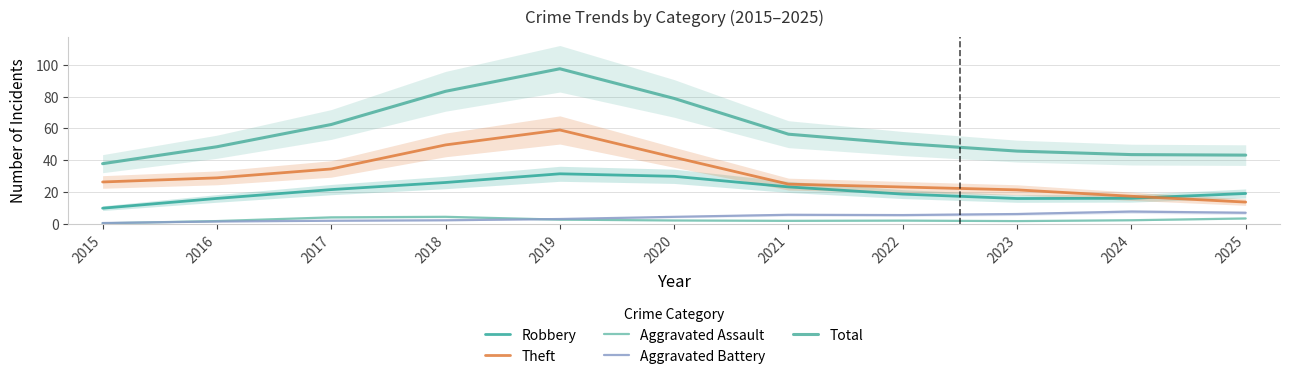

How many data points in Aggravated Battery are above 4?

6